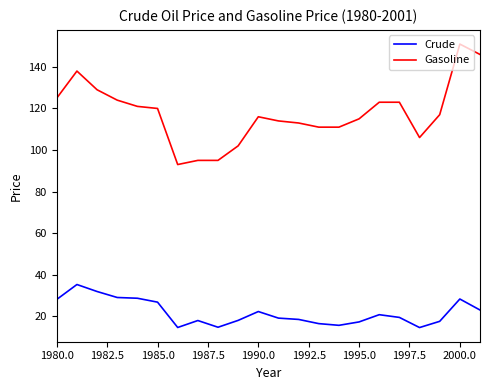

List the series in order of their overall mean, lowest first.

Crude, Gasoline